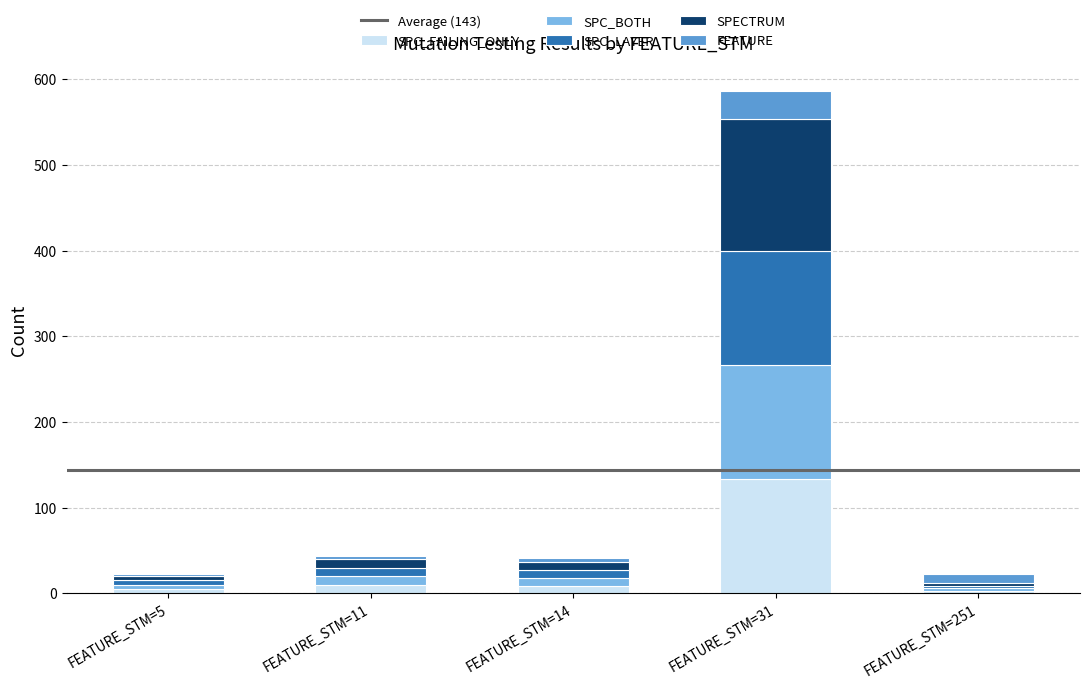

Which category has the highest value in the SPC_FAILING_ONLY series?

FEATURE_STM=31